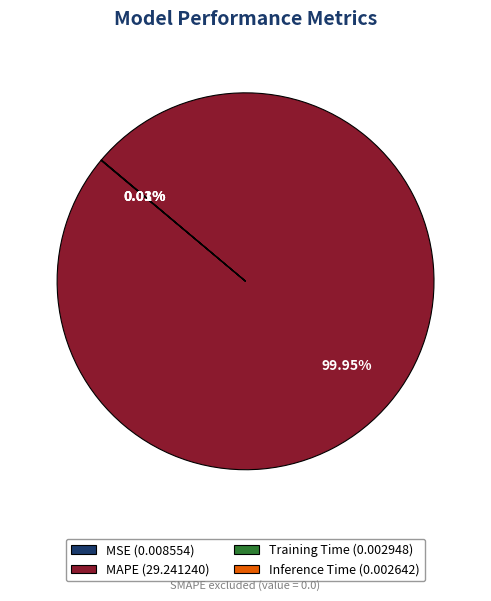

What percentage is the MAPE slice, to the nearest percent?

100%